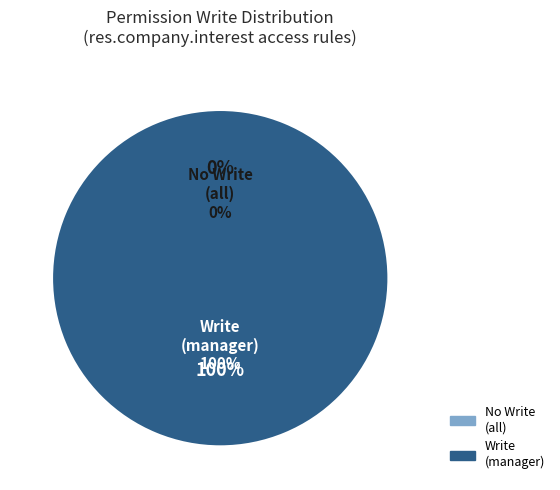

To the nearest percent, what is the combined percentage of access_res_company_interest_manager and access_res_company_interest_all?

100%